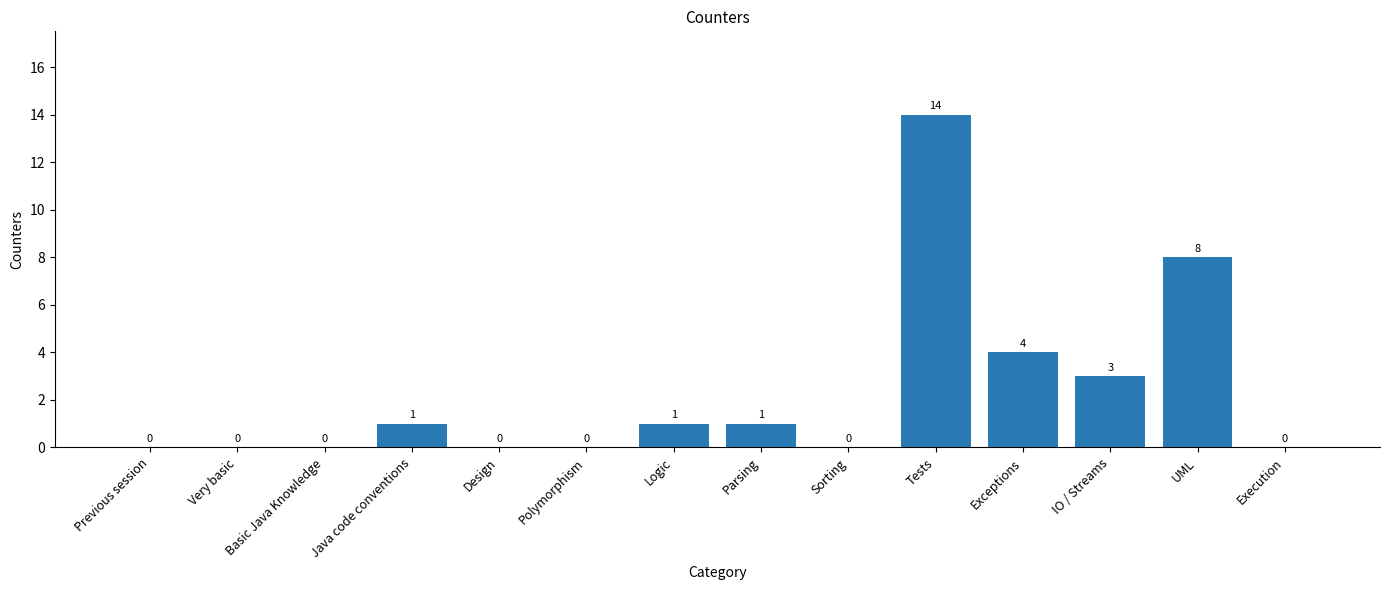

Which has a higher value, Very basic or Parsing?

Parsing